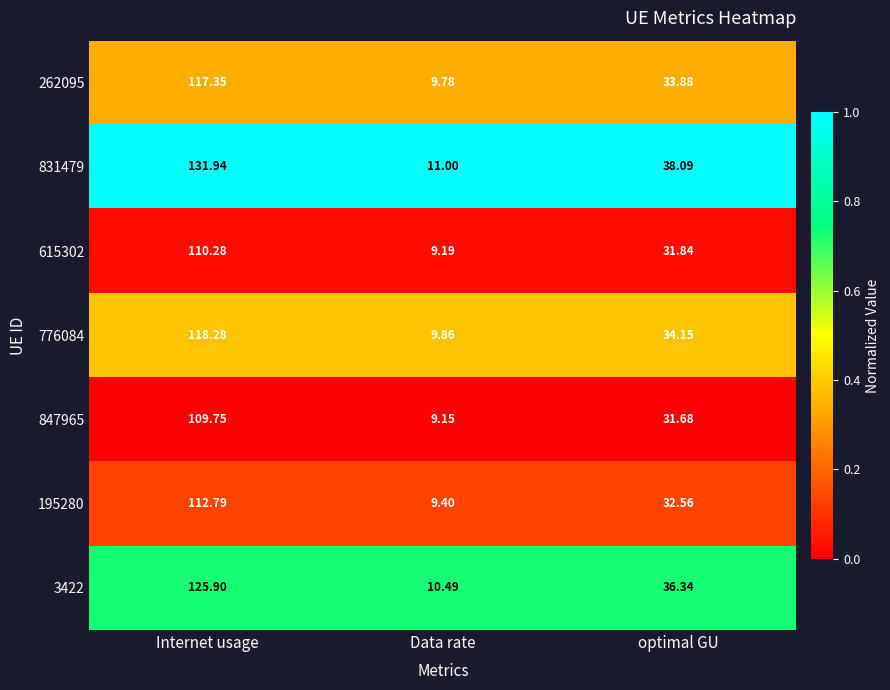

Where is 3422 nearest to the value 68?

optimal GU